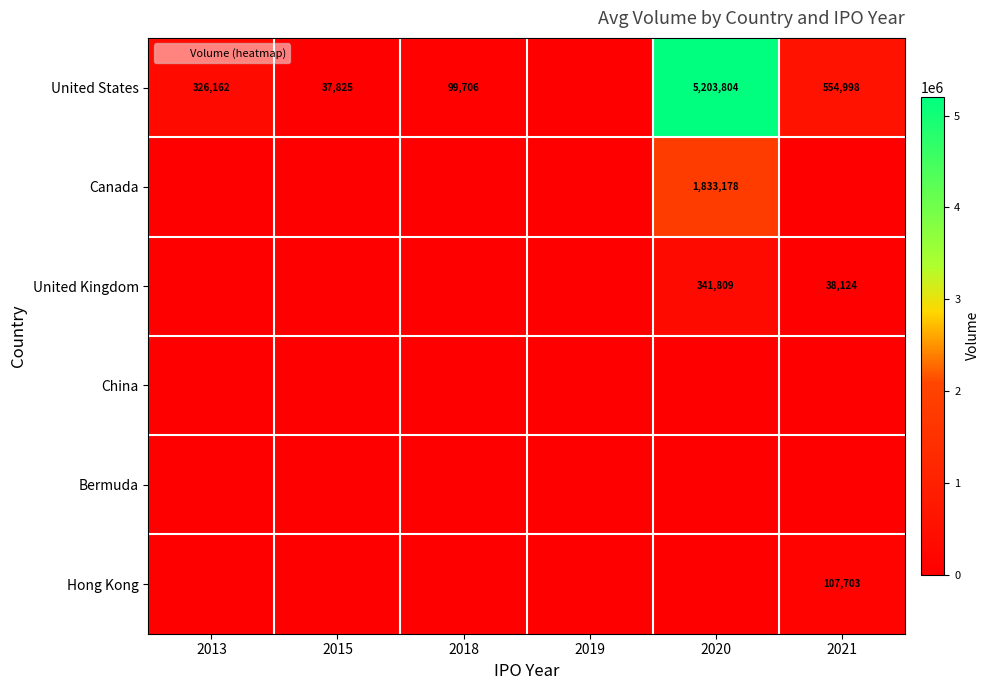

True or false: United States has a value of 37825 at 2015.

True